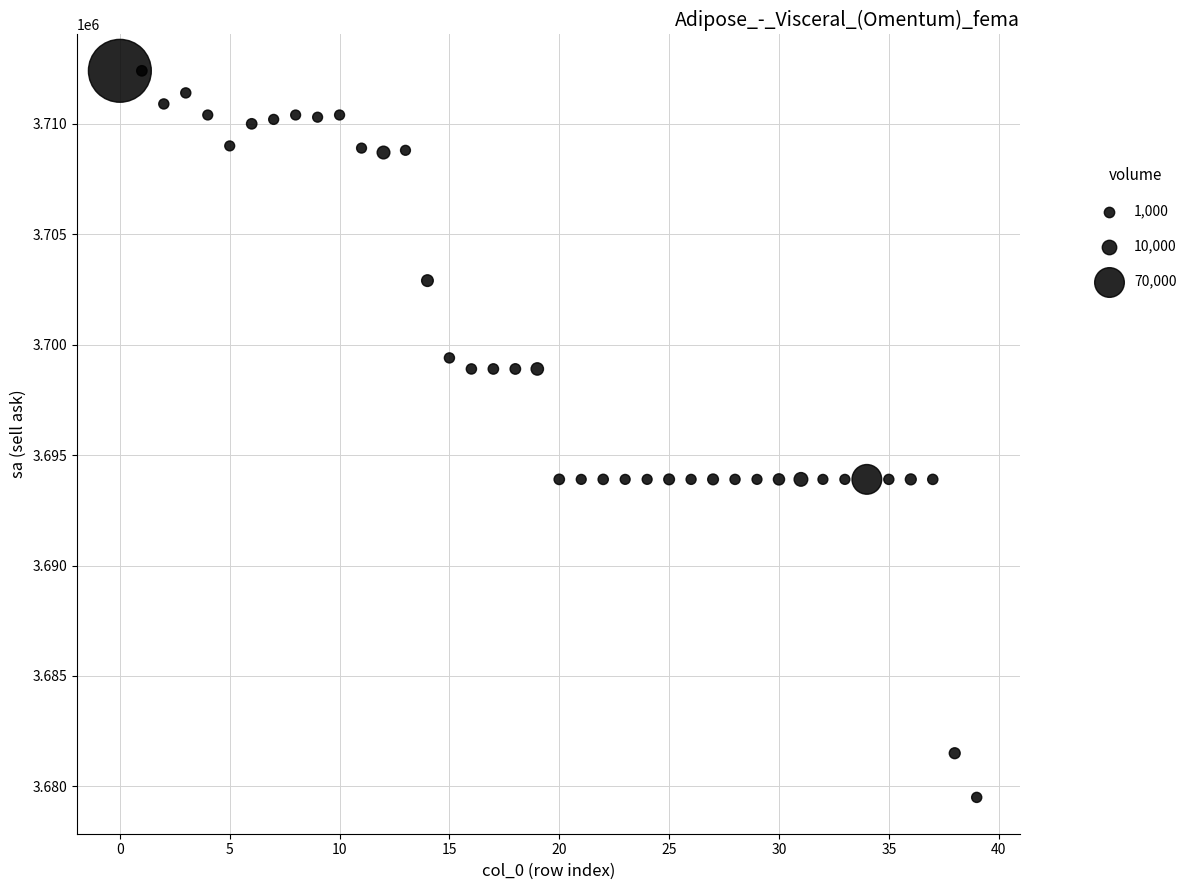

What is the range of Y values (max minus min)?

32900